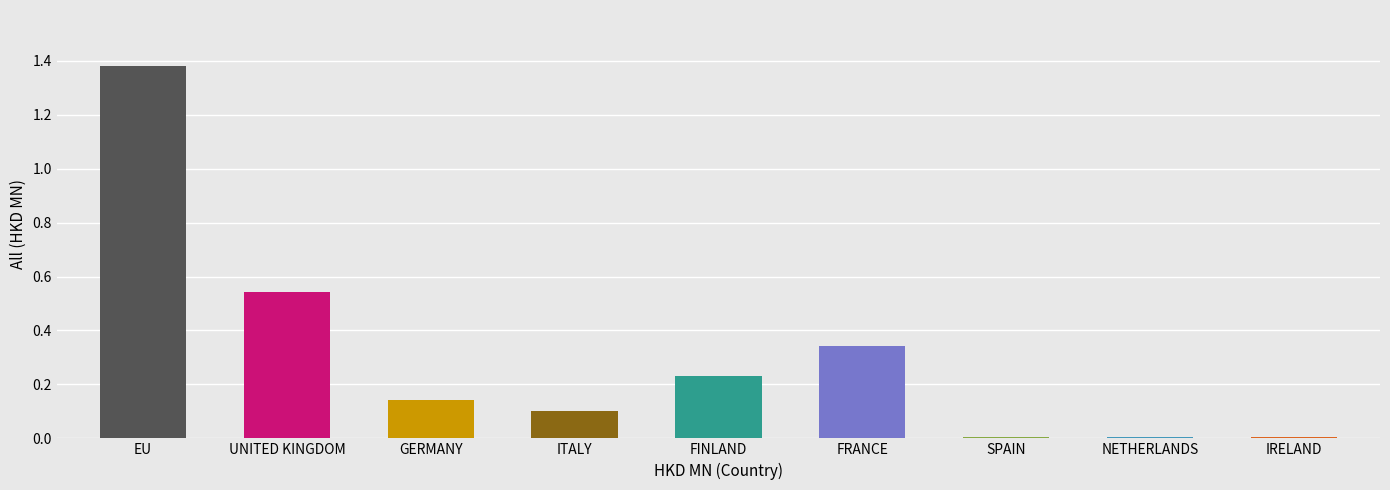

Reading left to right, extract all data points from this chart.

EU=1.4	UNITED KINGDOM=0.5	GERMANY=0.1	ITALY=0.1	FINLAND=0.2	FRANCE=0.3	SPAIN=0.0	NETHERLANDS=0.0	IRELAND=0.0